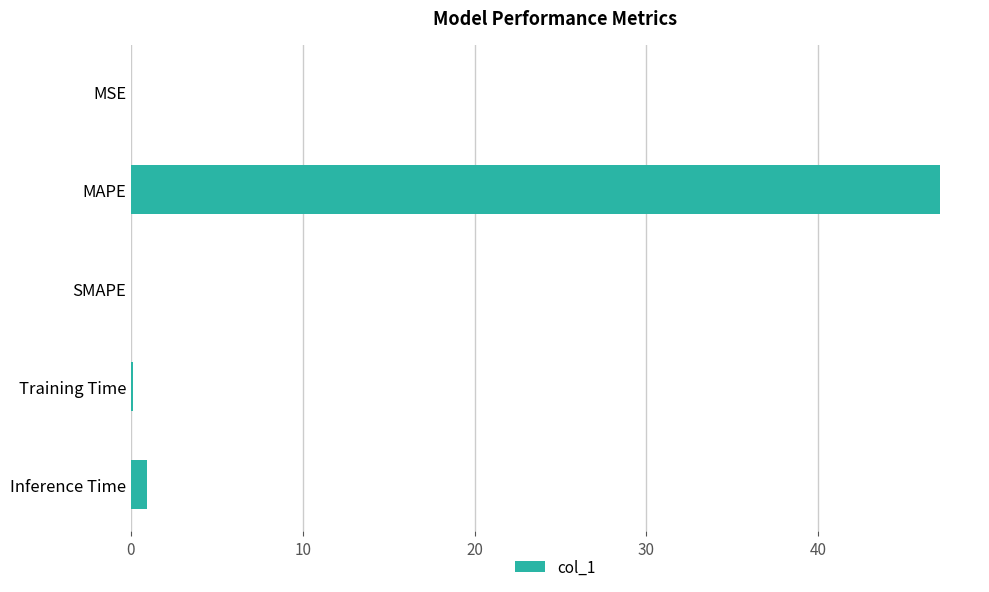

The value at SMAPE is 30.7. True or false?

False